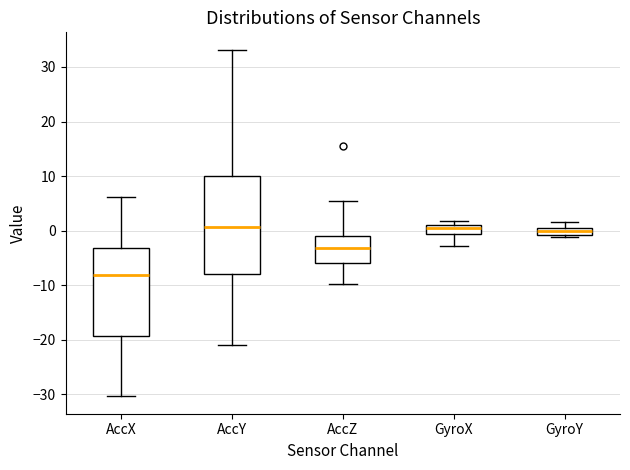

Which box is the tallest, from its lower edge to its upper edge?

AccY